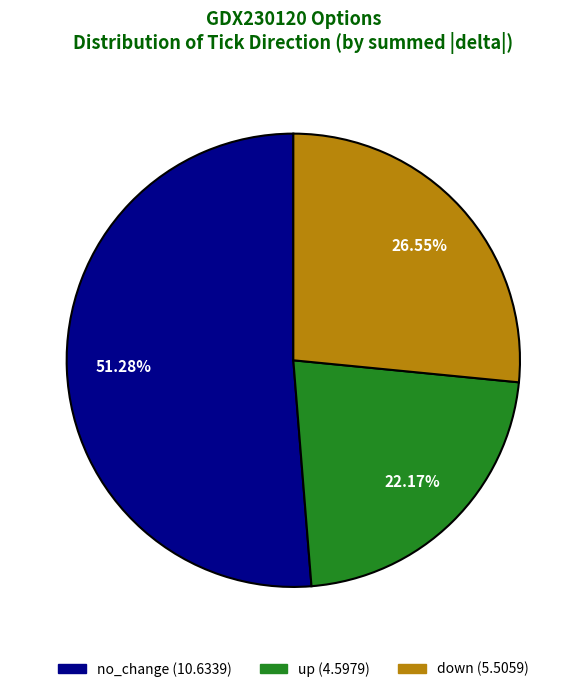

Count the number of slices in the pie.

3